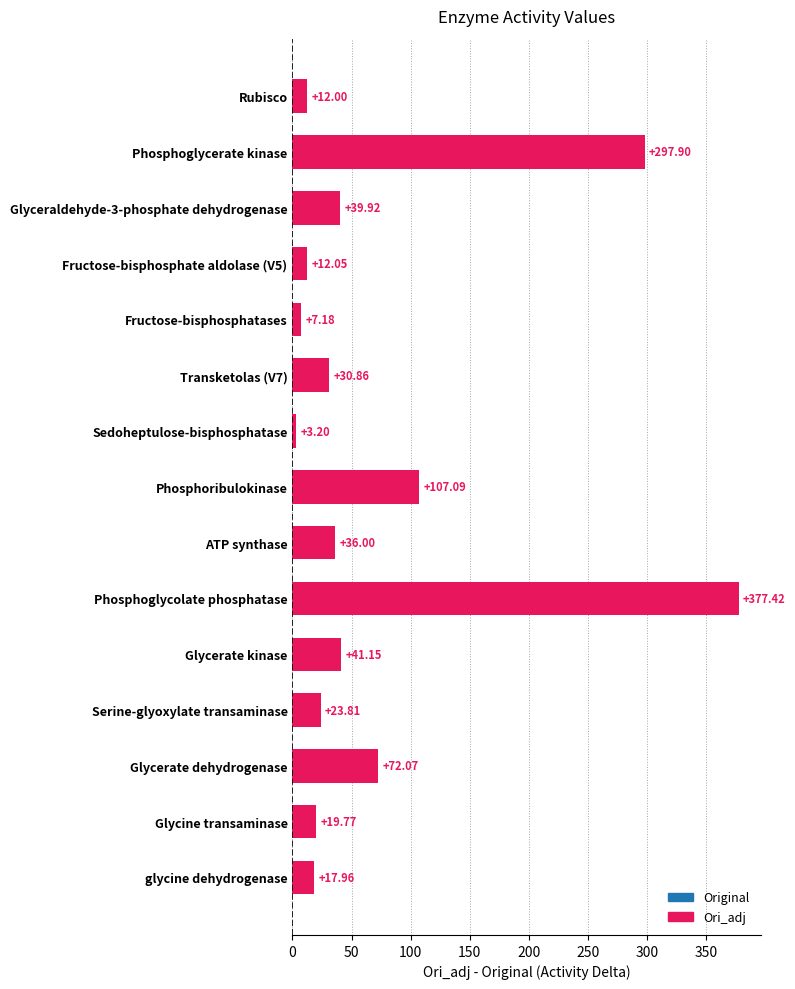

Which label corresponds to the smallest value in the chart?

Sedoheptulose-bisphosphatase